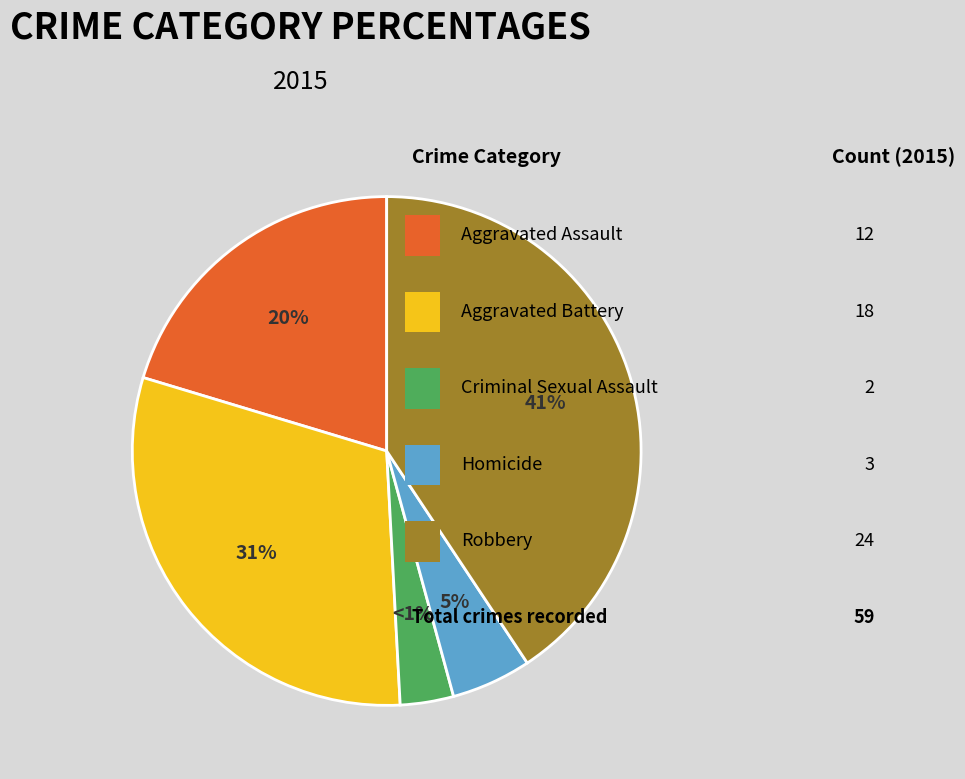

How many segments does this pie chart have?

5